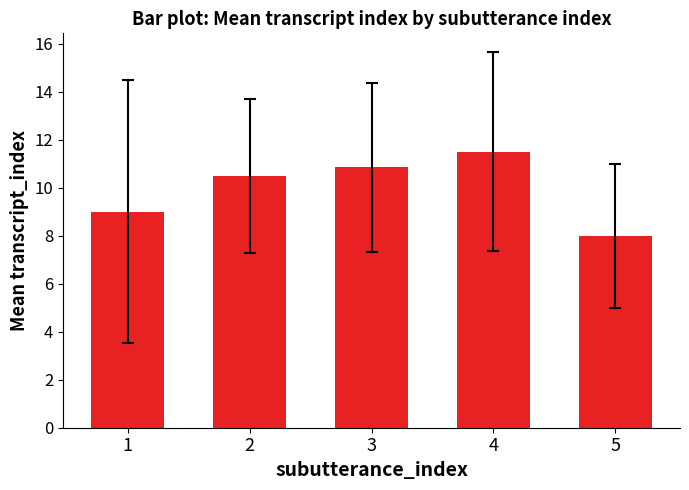

What is the sum of all values?

49.9